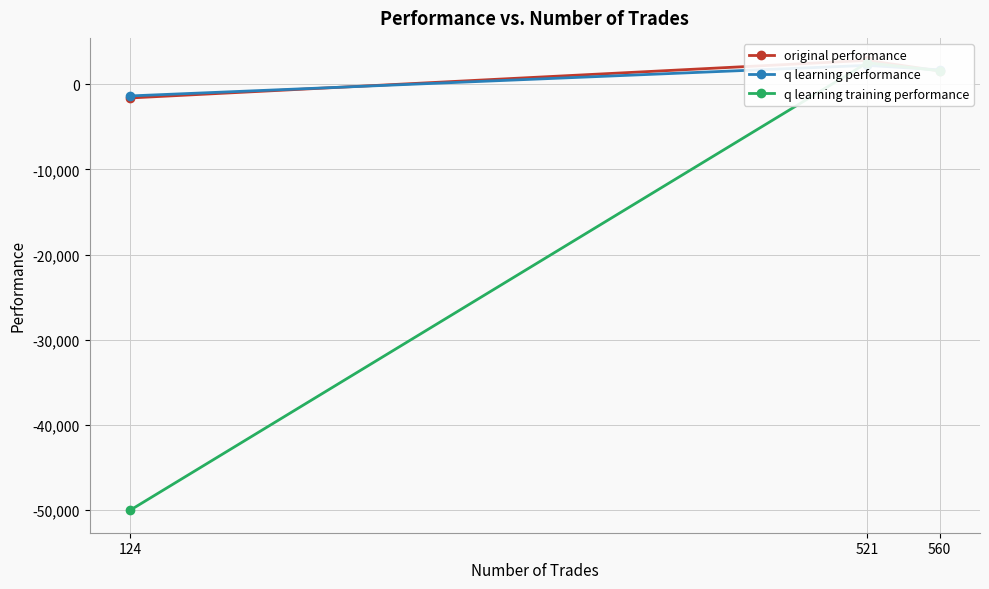

How many lines are shown in the chart?

3